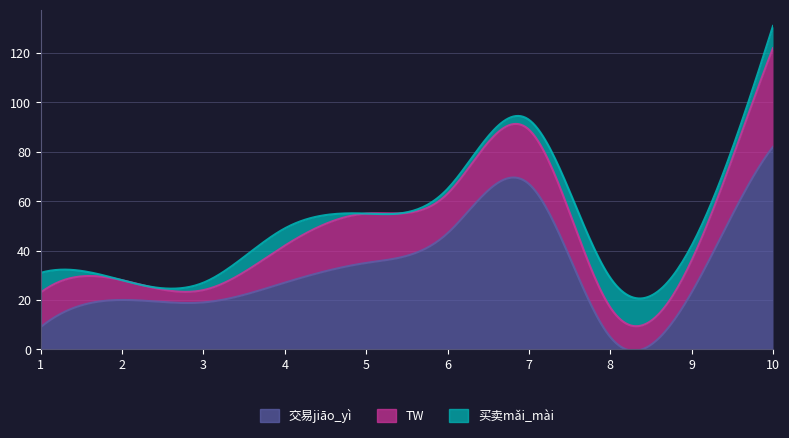

What is the sum of all 买卖mǎi_mài values?

51